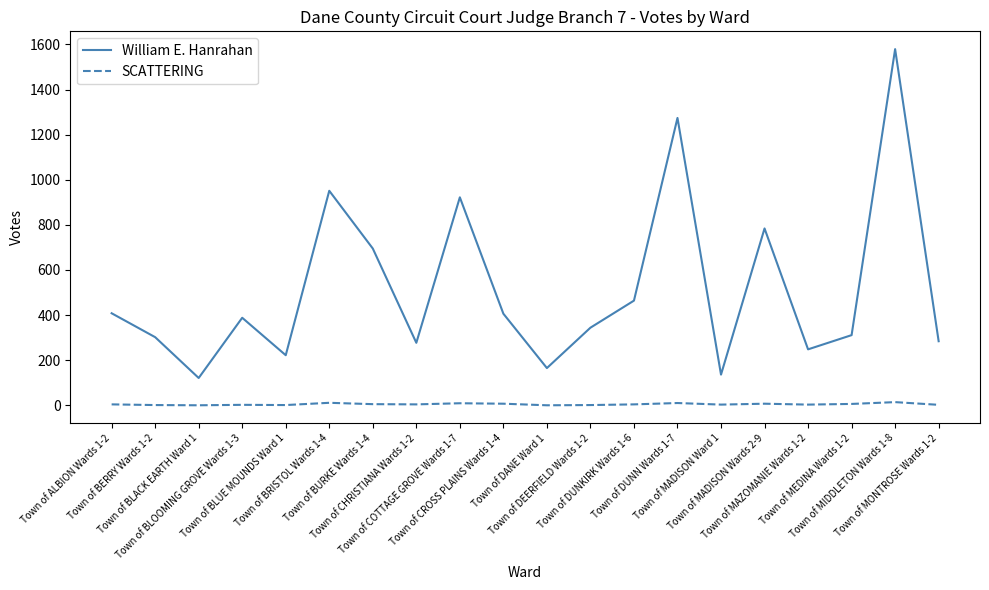

True or false: SCATTERING and William E. Hanrahan cross at least once.

False